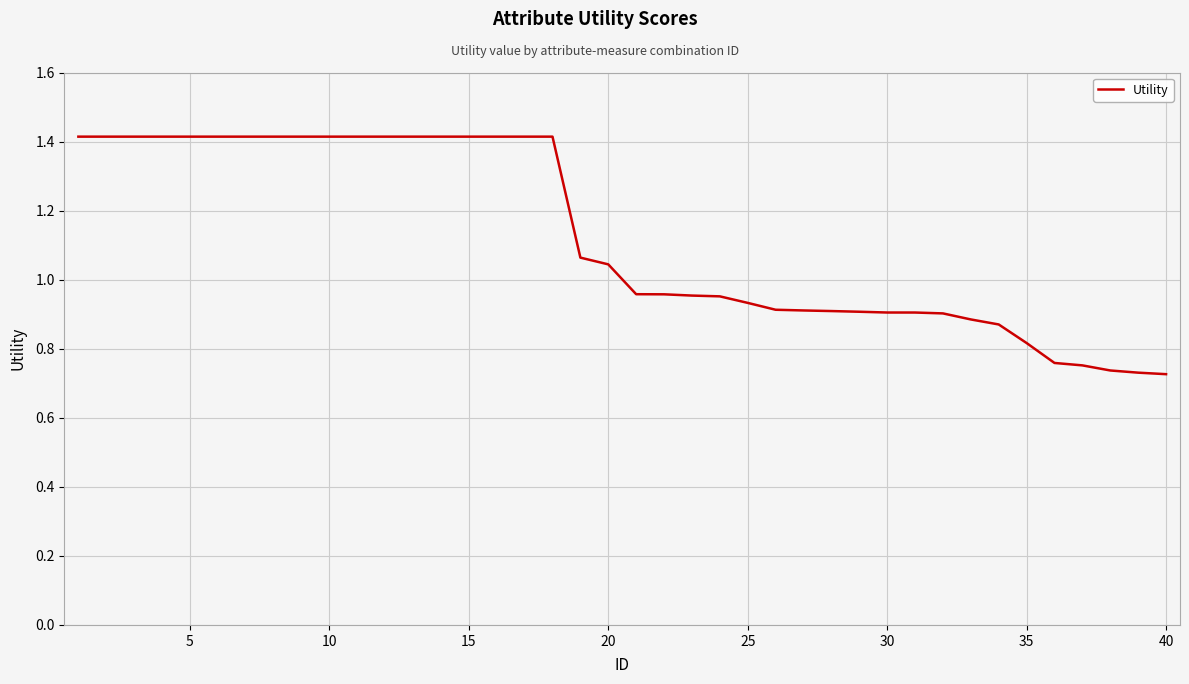

What is the maximum value shown in the chart?

1.4